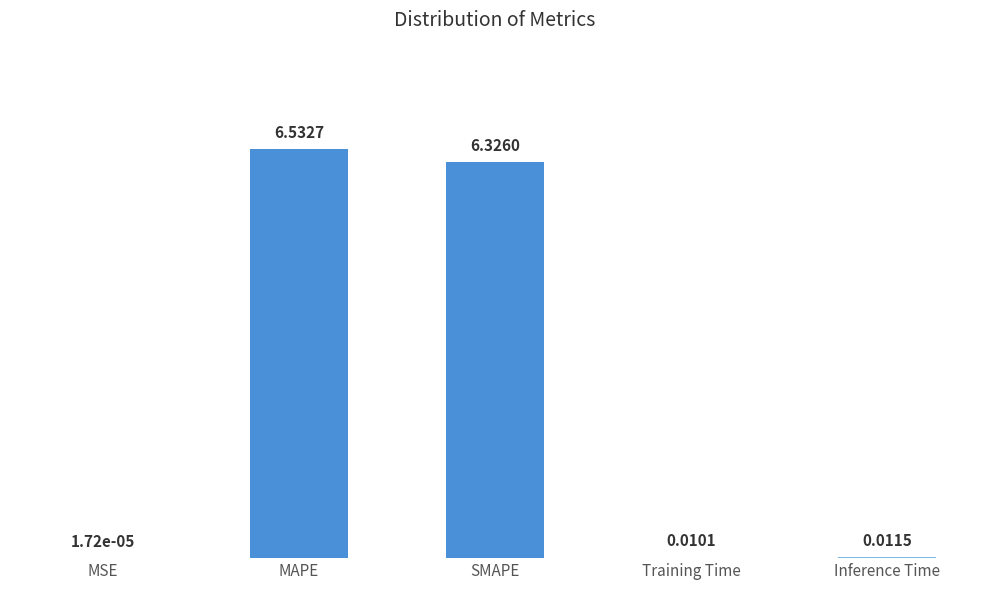

Where is the data nearest to the value 3?

Inference Time